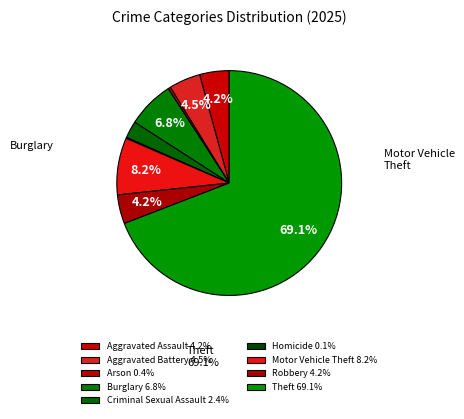

What portion of the pie excludes Homicide?

99.9%